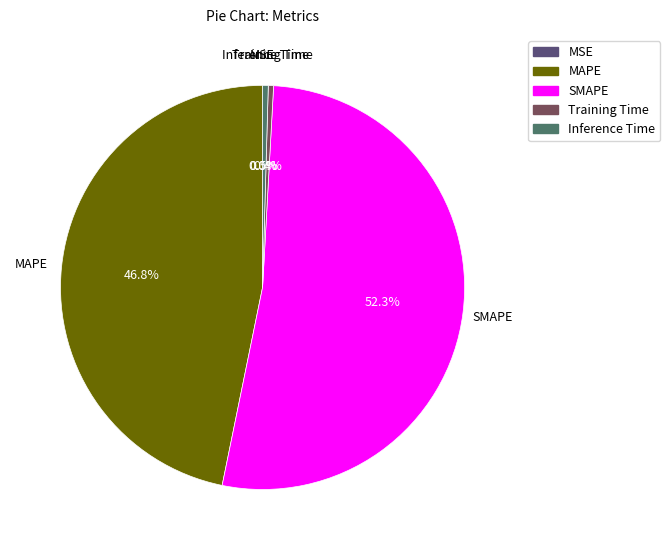

To the nearest percent, what is the difference between the largest and smallest slice percentages?

52%